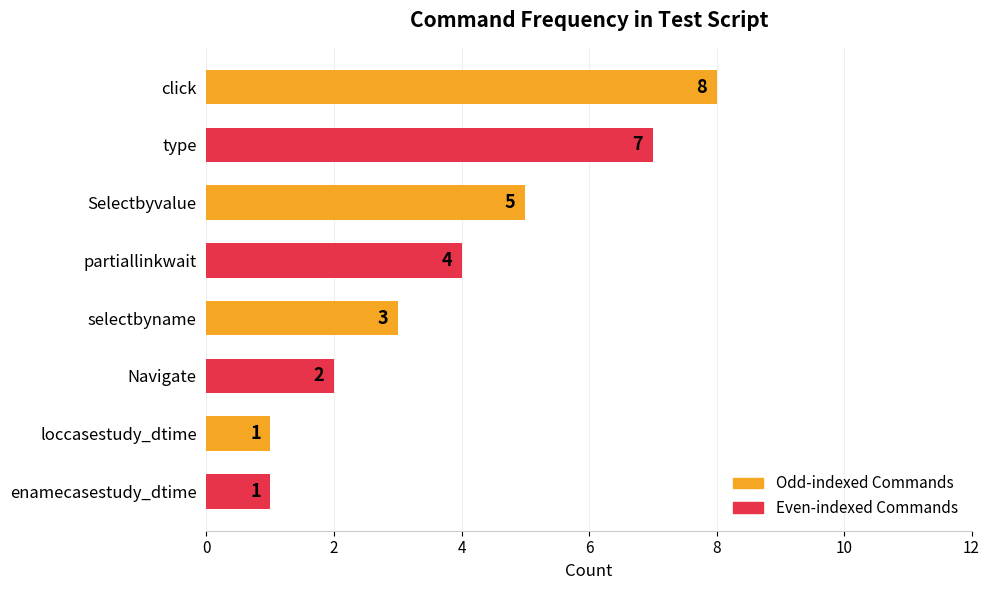

Reading top to bottom, transcribe all the data shown in this chart.

click=8	type=7	Selectbyvalue=5	partiallinkwait=4	selectbyname=3	Navigate=2	loccasestudy_dtime=1	enamecasestudy_dtime=1